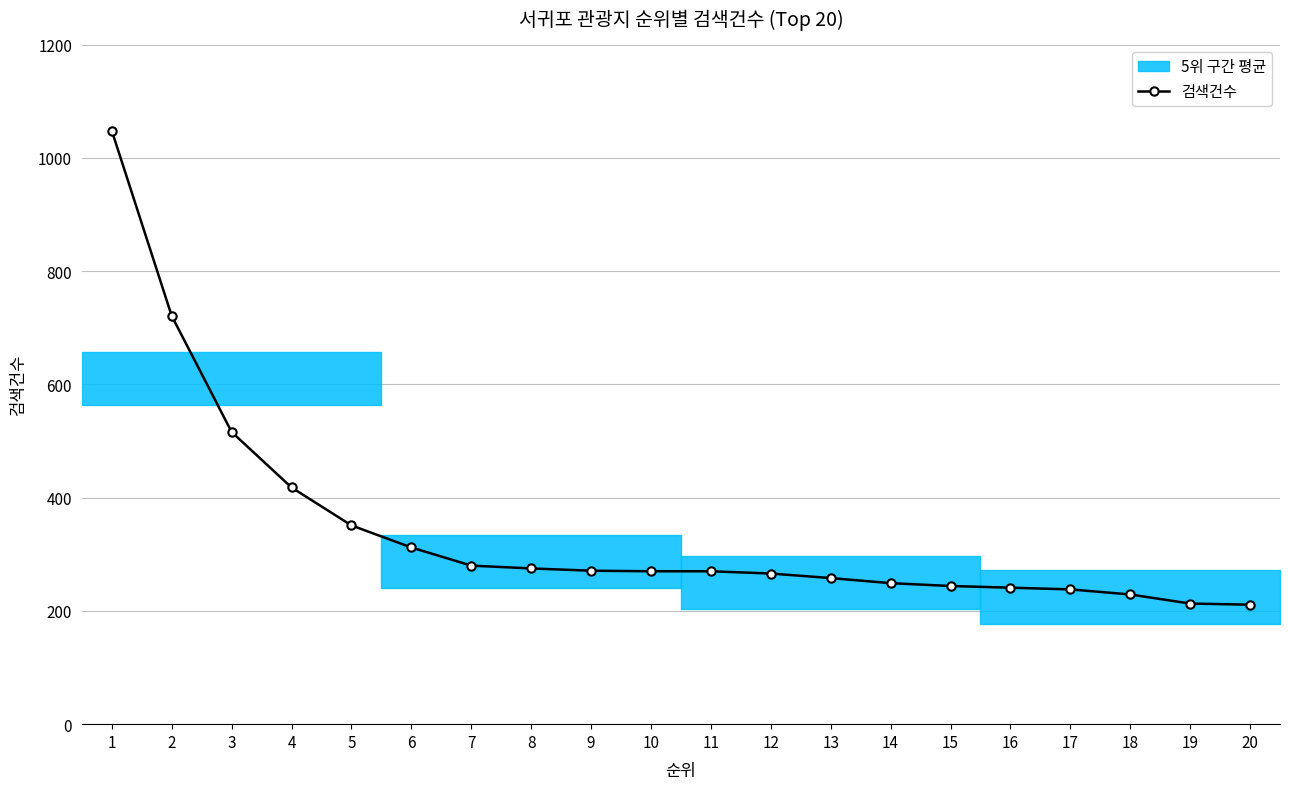

Count the number of values greater than 270.

9